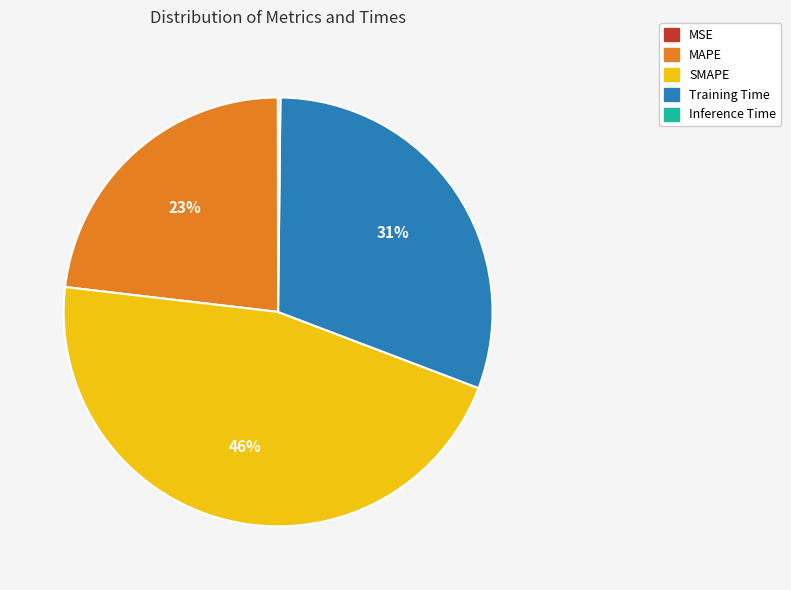

Which slice is the largest?

SMAPE